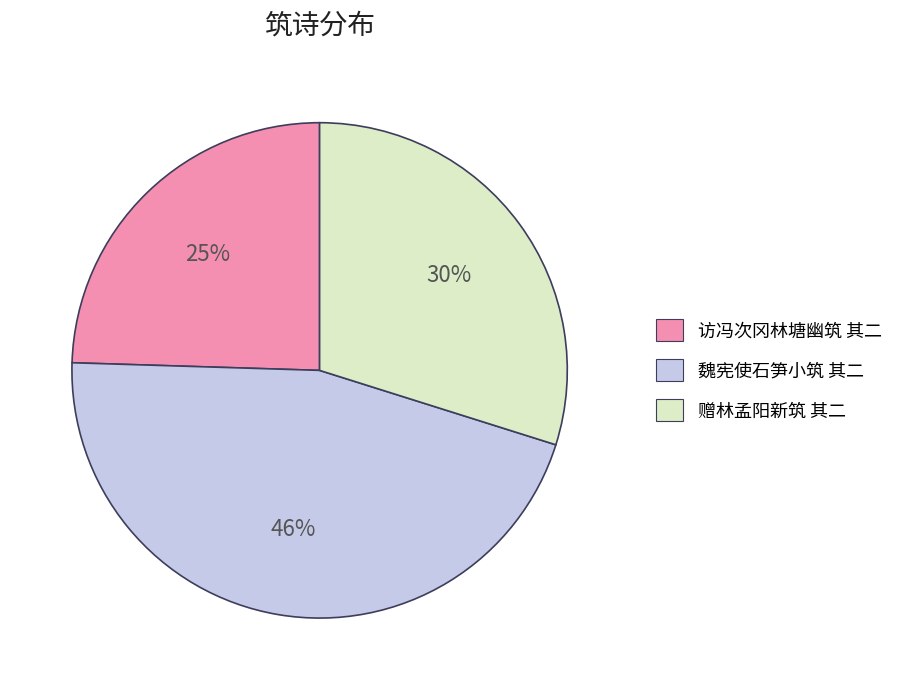

Is there a majority slice in this chart?

No